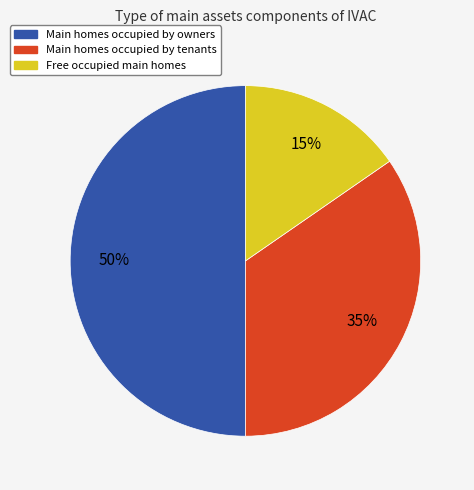

To the nearest percent, what is the average slice percentage?

33%